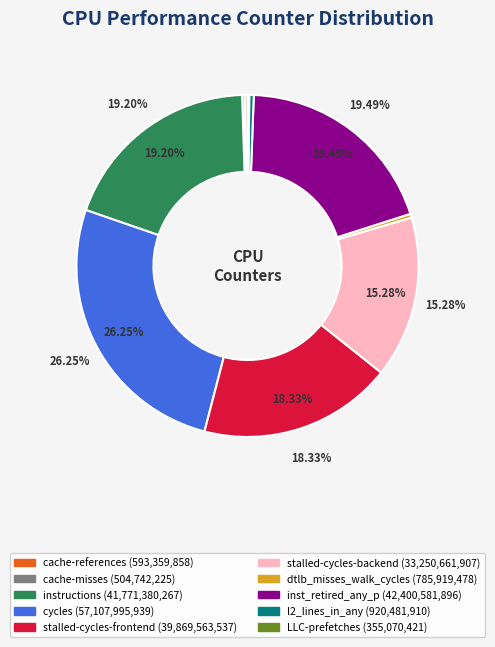

Do cycles and inst_retired_any_p together represent more than half of the pie?

No